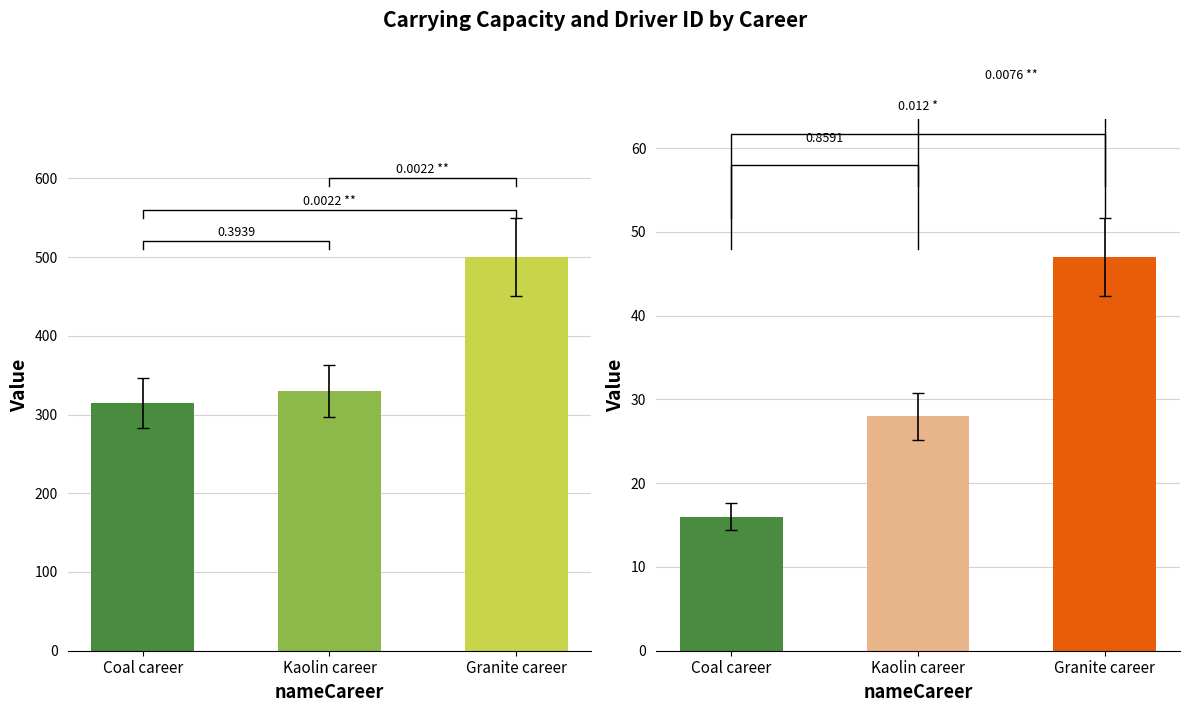

What is the value of the carryingCapacity bar at the 2nd from the left?

297.0